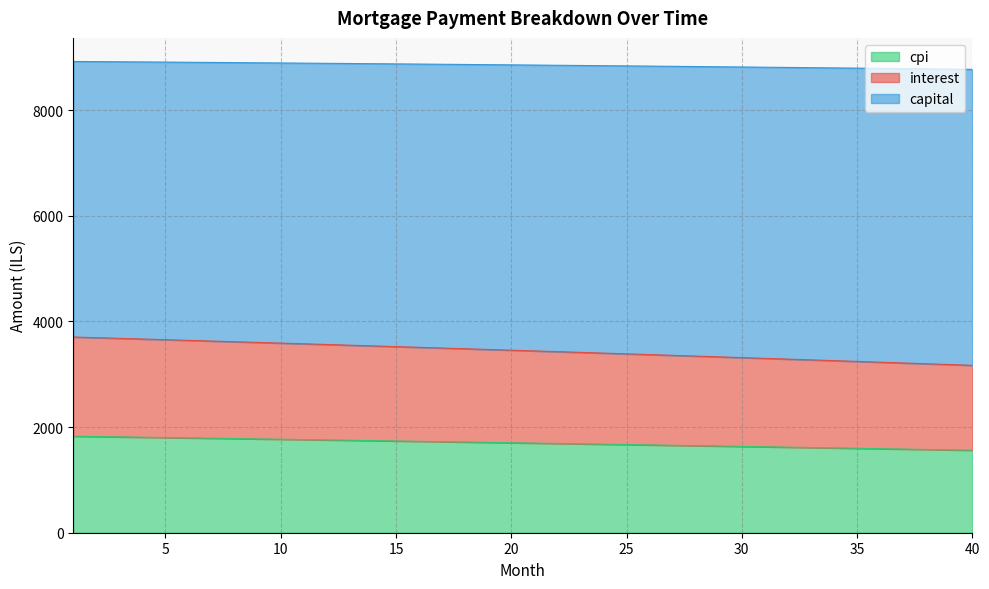

What is the minimum value for cpi?

1561.7